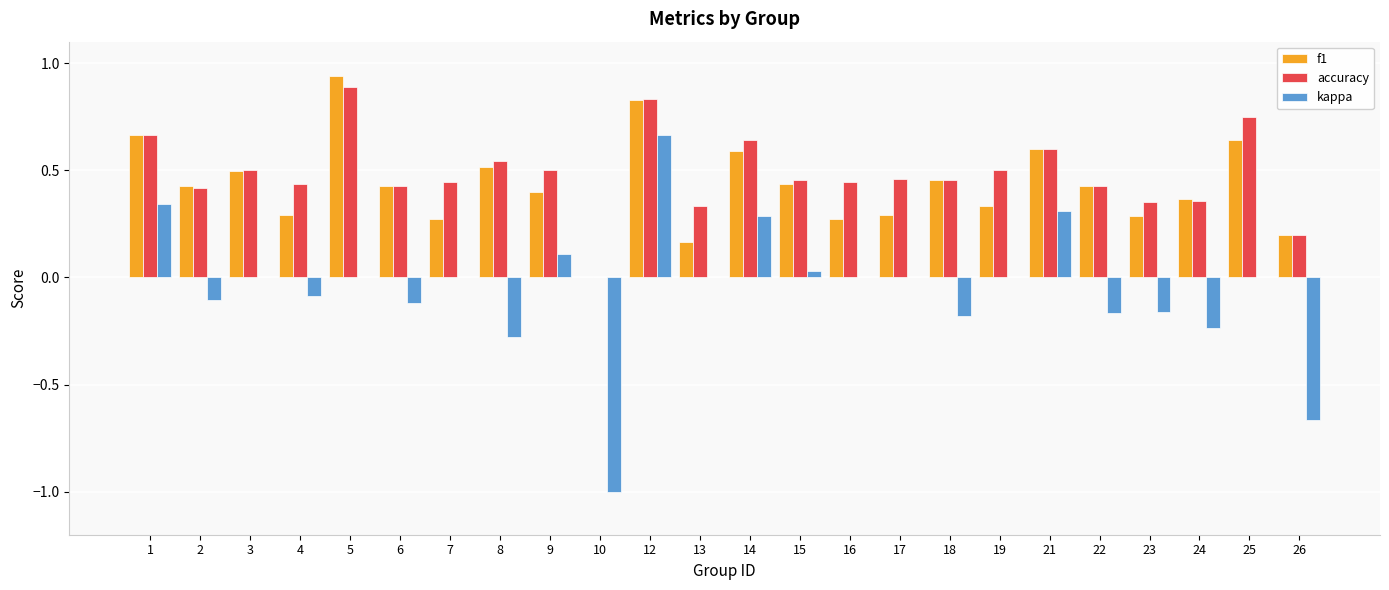

Is the value of kappa at 17 greater than the value of accuracy at 19?

No